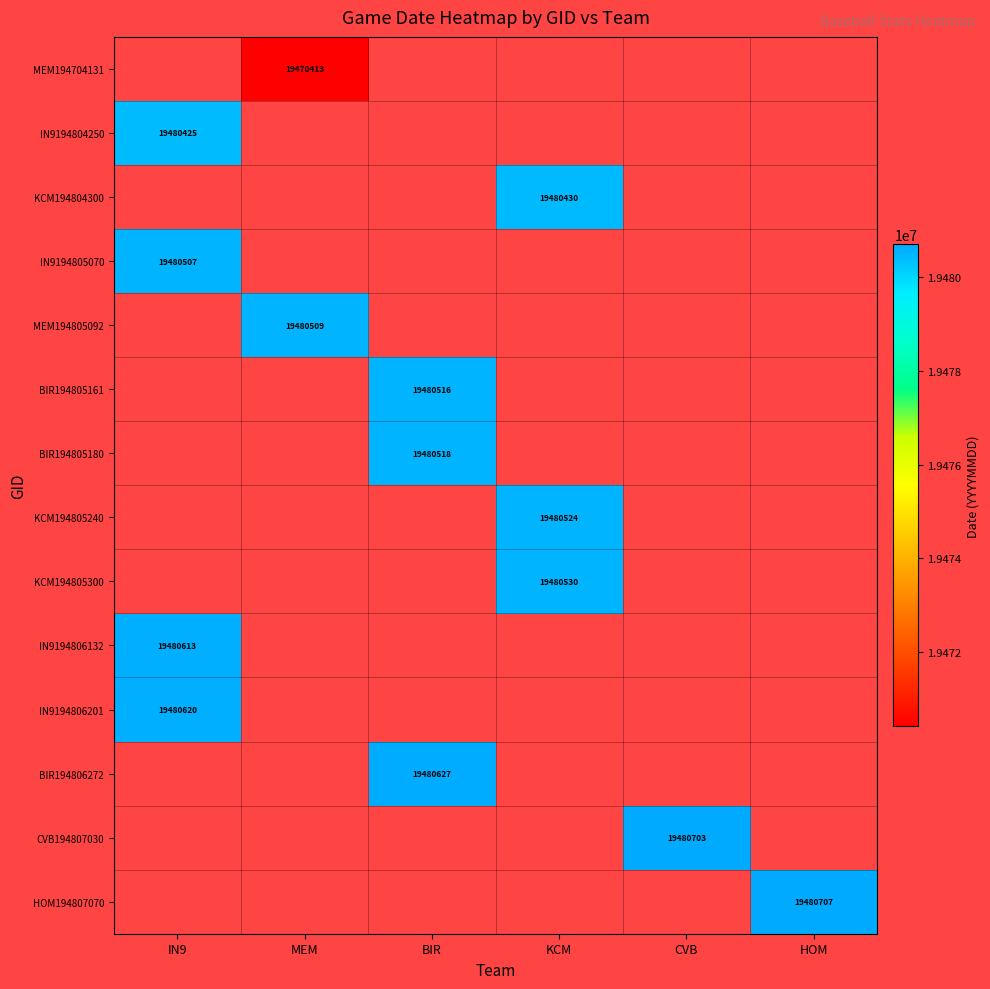

Is it true that BIR194805161 equals 19480516 at BIR?

True